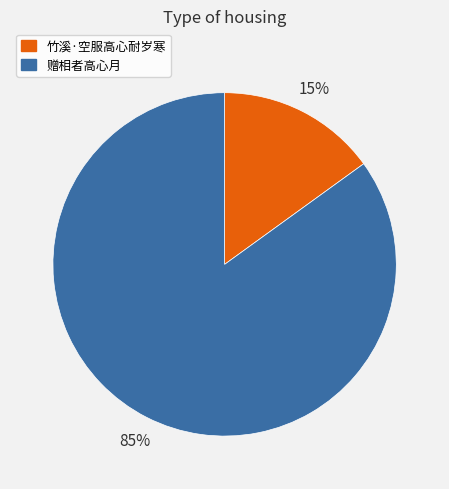

Rank the categories by value from highest to lowest.

赠相者高心月, 竹溪·空服高心耐岁寒